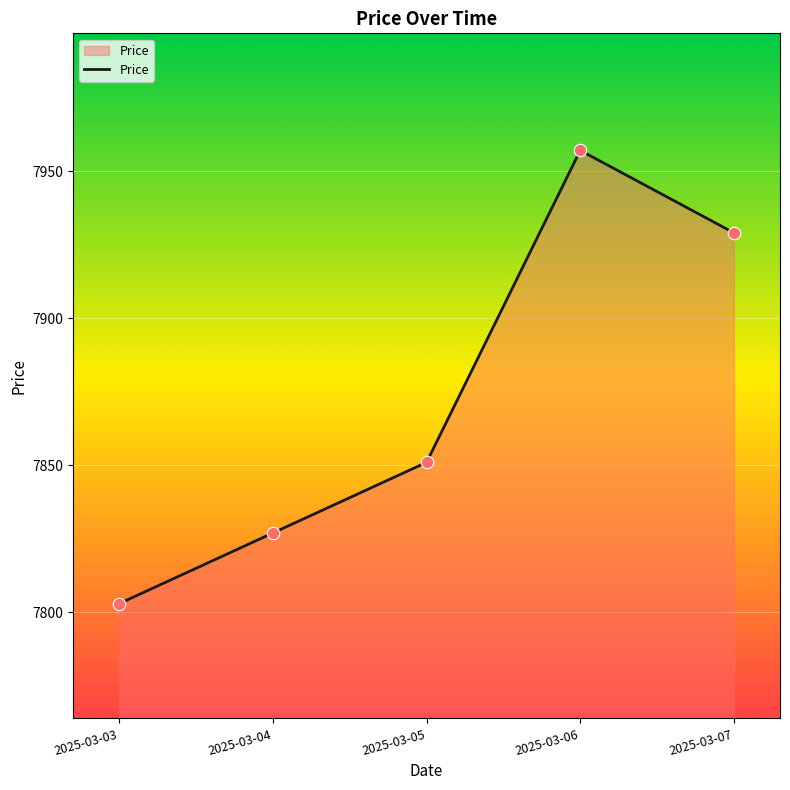

Between 2025-03-05 and 2025-03-06, which is larger?

2025-03-06